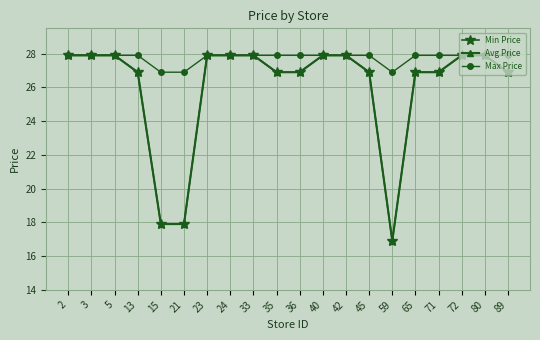

True or false: Avg Price and Min Price cross at least once.

False